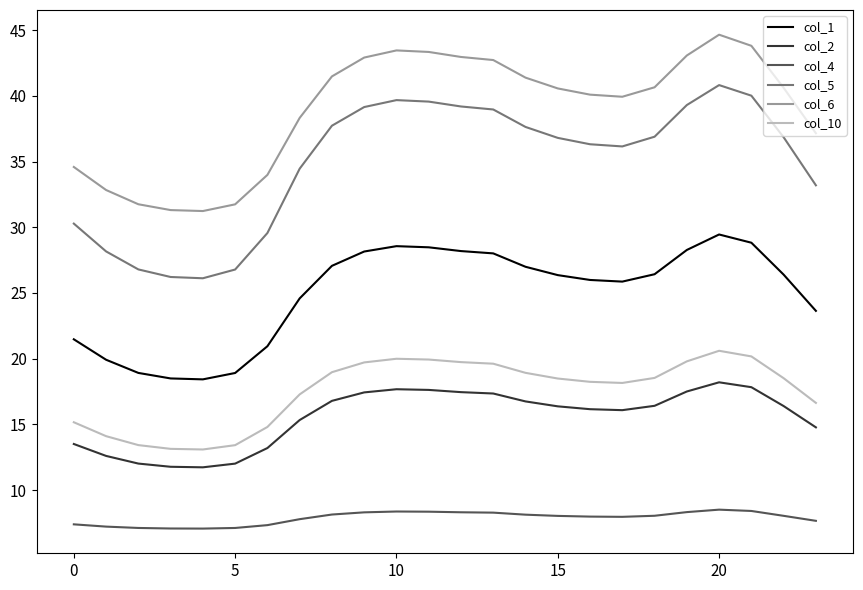

Which series has the largest total across all categories?

col_6